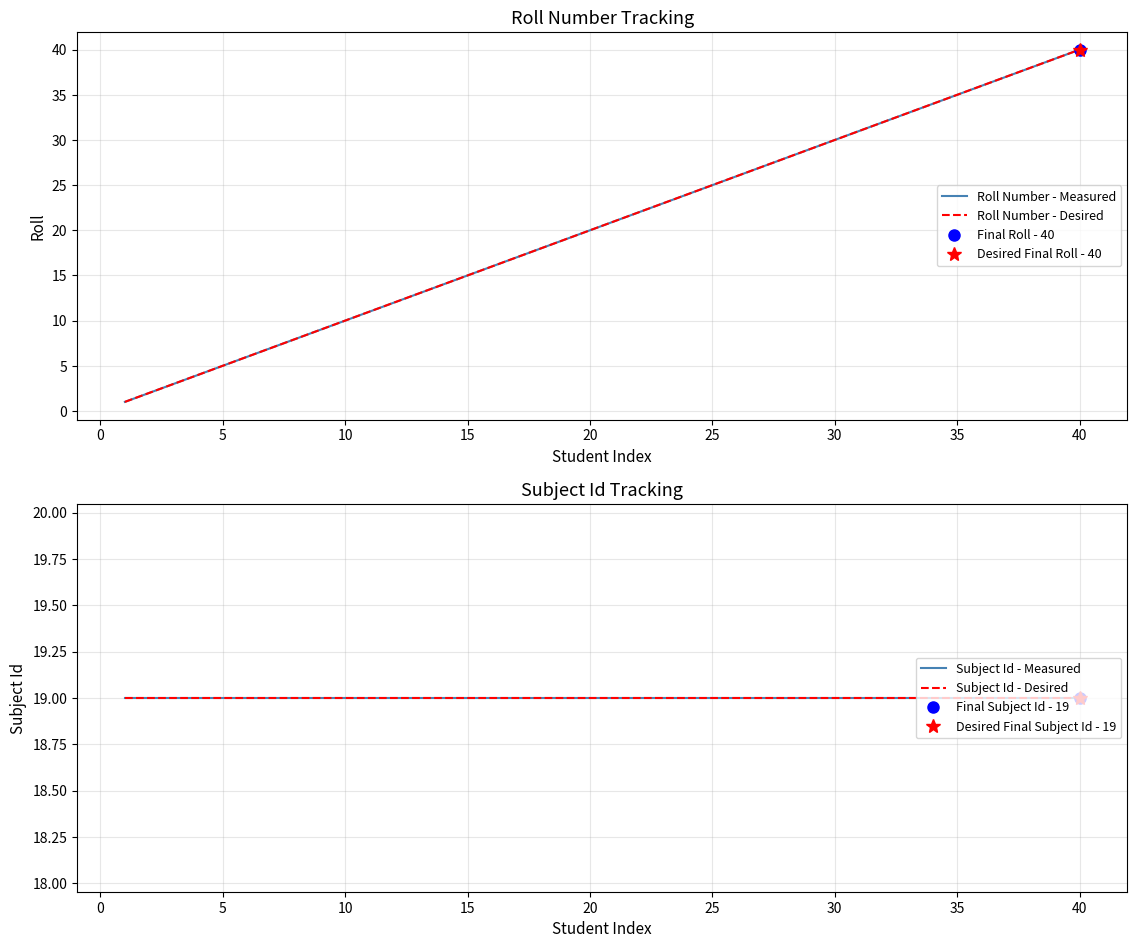

At how many categories does at least one series exceed 16?

40